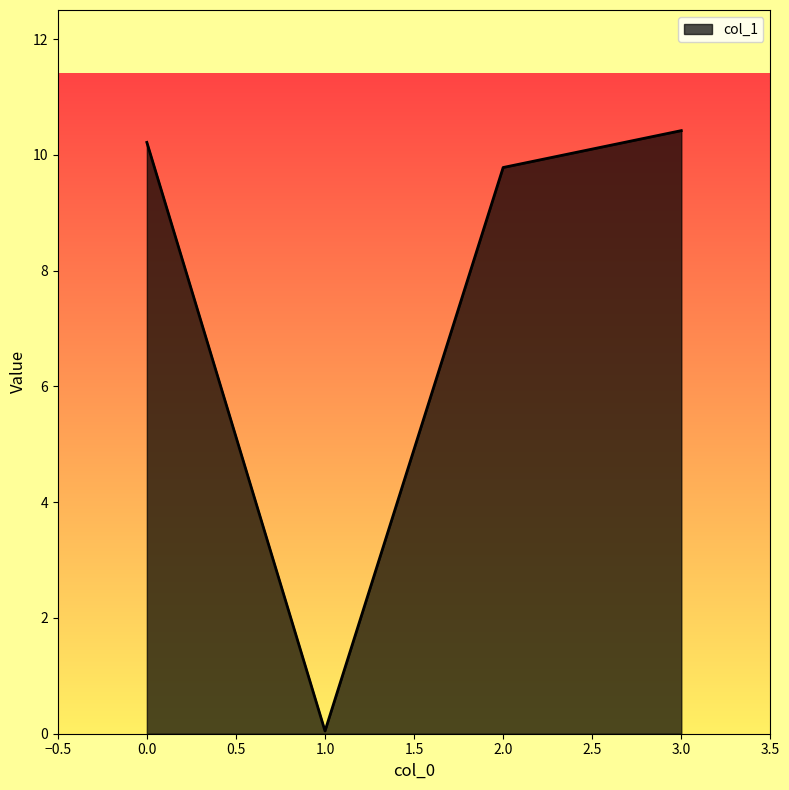

What is the average value?

7.6